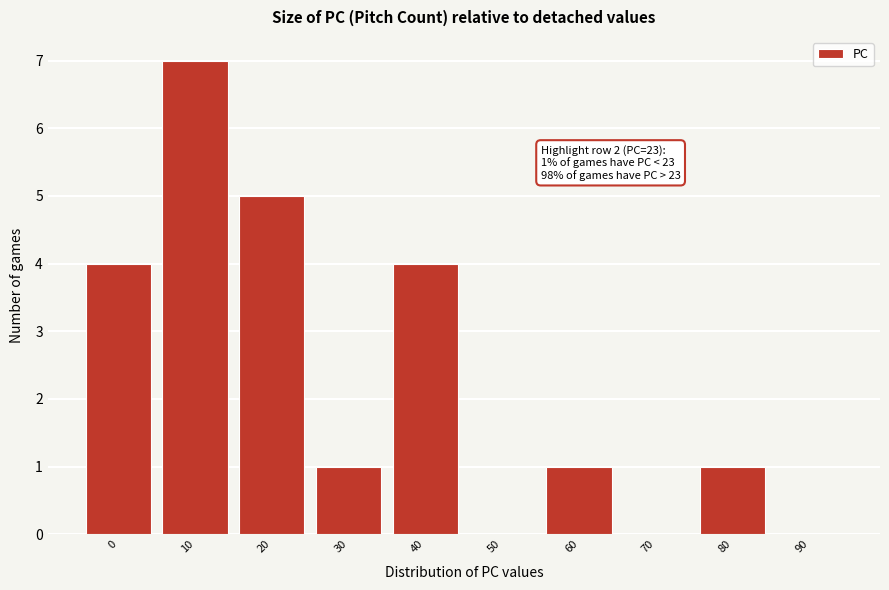

Reading left to right, extract all data points from this chart.

0=4	10=7	20=5	30=1	40=4	50=0	60=1	70=0	80=1	90=0